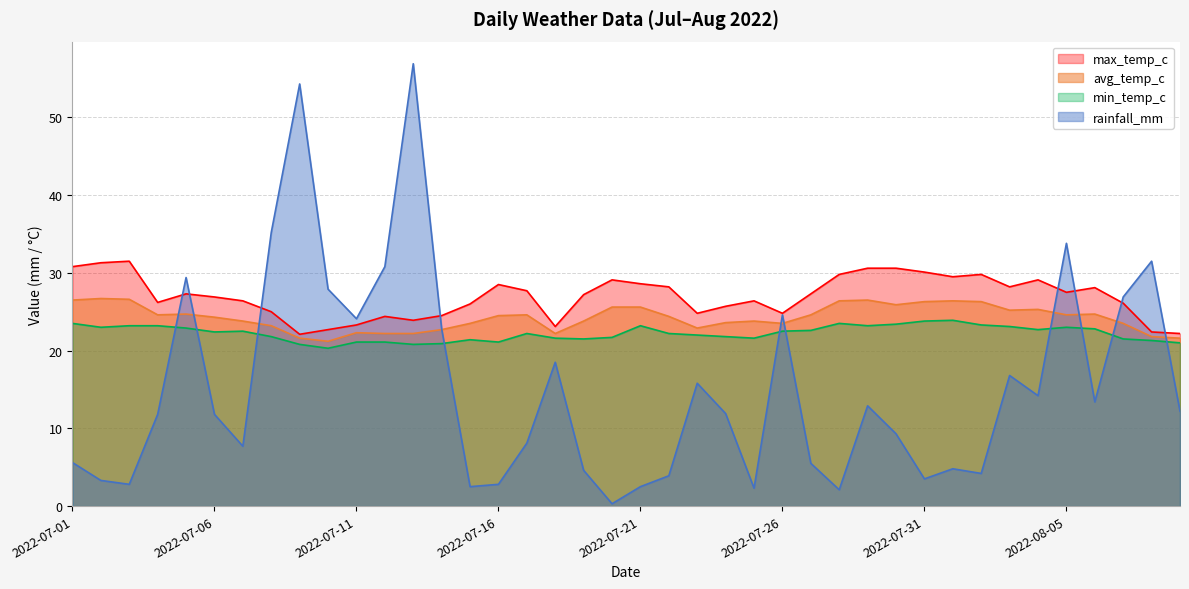

What is the difference between the maximum and minimum values in the rainfall_mm series?

56.6